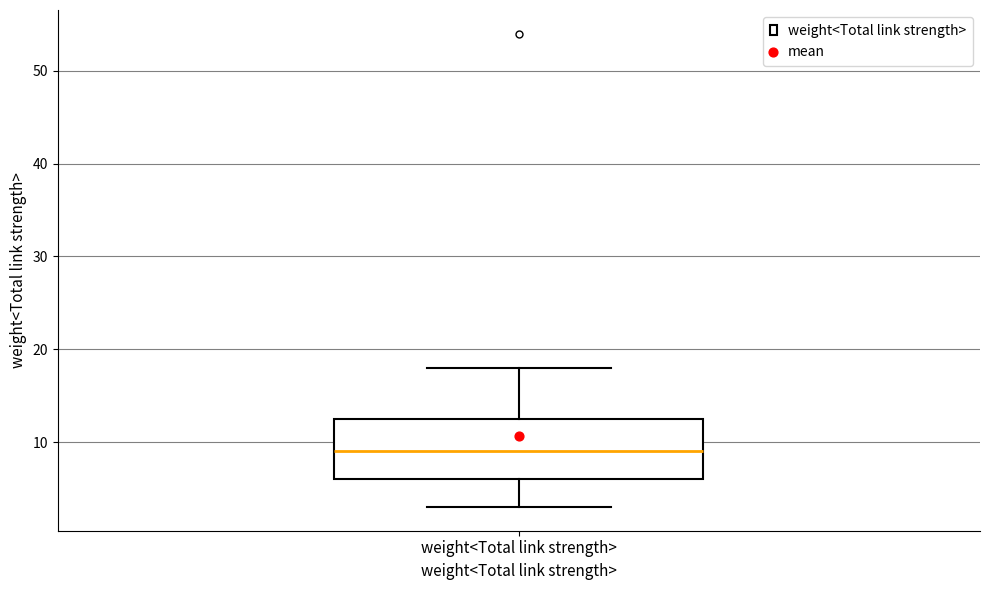

Transcribe this box plot: give where the median line is, the range the box spans, and where the two whiskers end, as read against the y-axis. The values are not printed on the chart, so give them approximately, as read against the axis.

median 9, box 6 to 13, whiskers 3 to 18